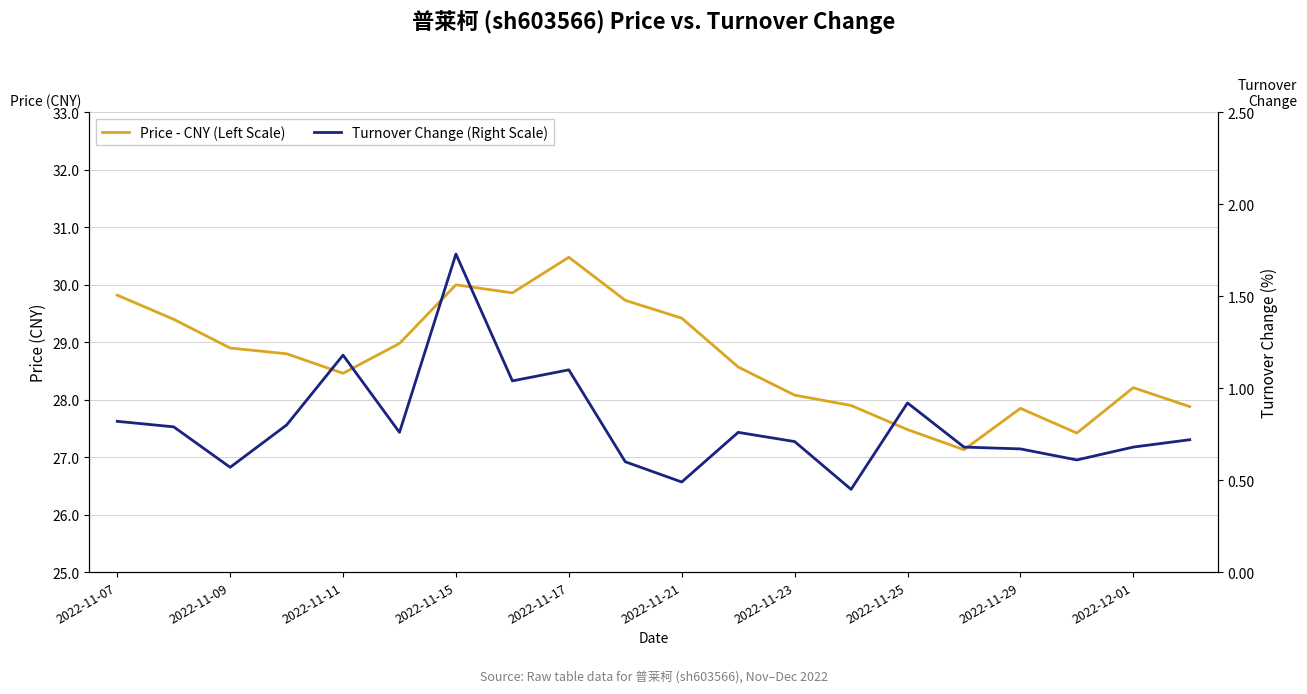

List the series in order of their overall mean, highest first.

Price - CNY (Left Scale), Turnover Change (Right Scale)